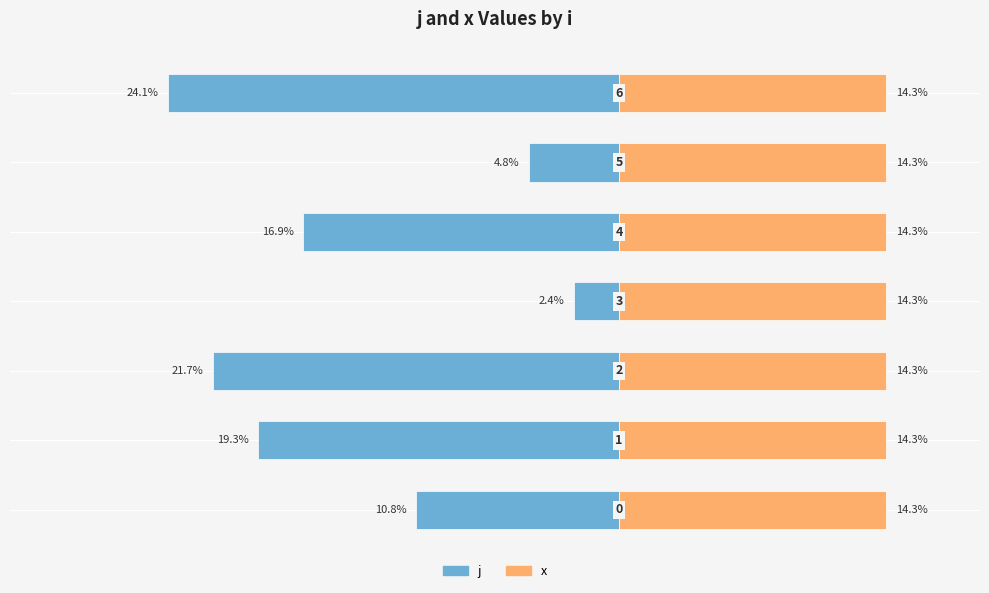

What are all the series names shown in the legend?

j, x